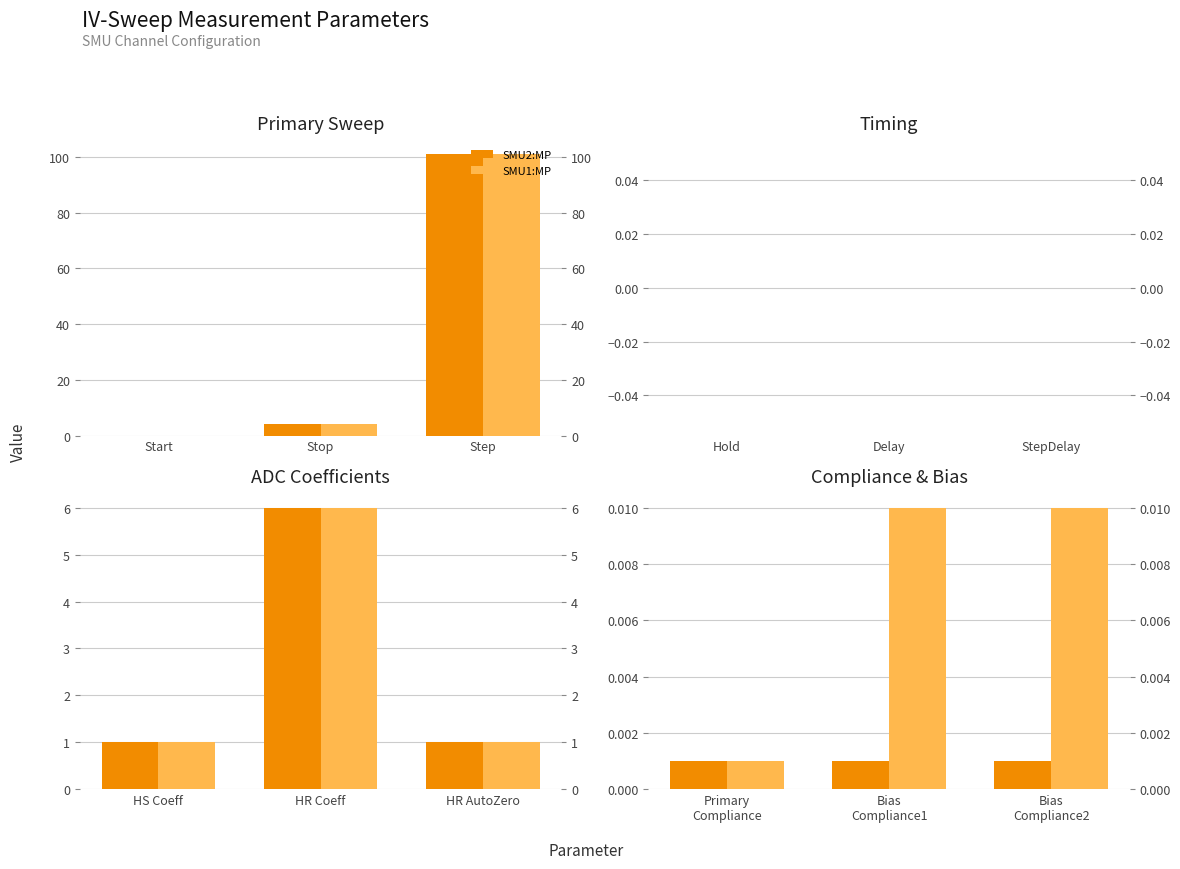

Is the value of SMU2:MP at Bias Compliance2 greater than the value of SMU1:MP at Bias Compliance2?

No